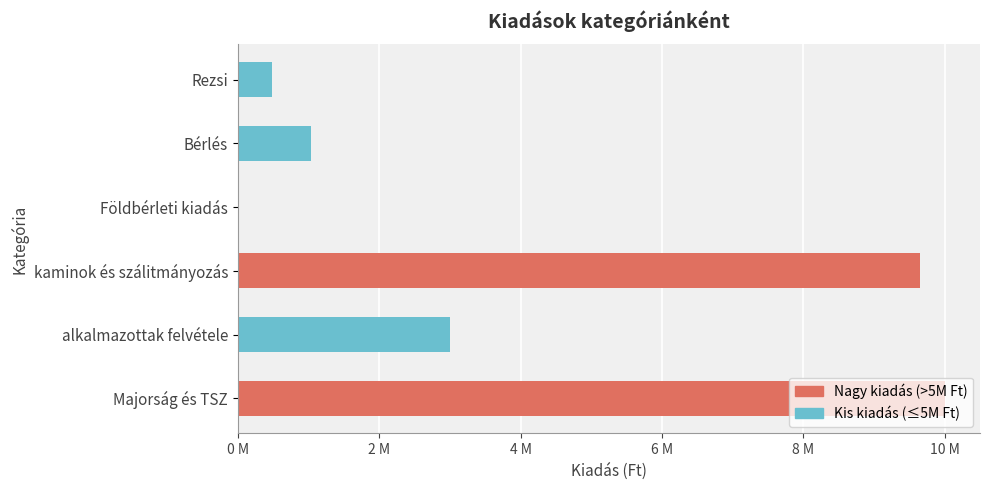

What is the maximum value shown in the chart?

10000000